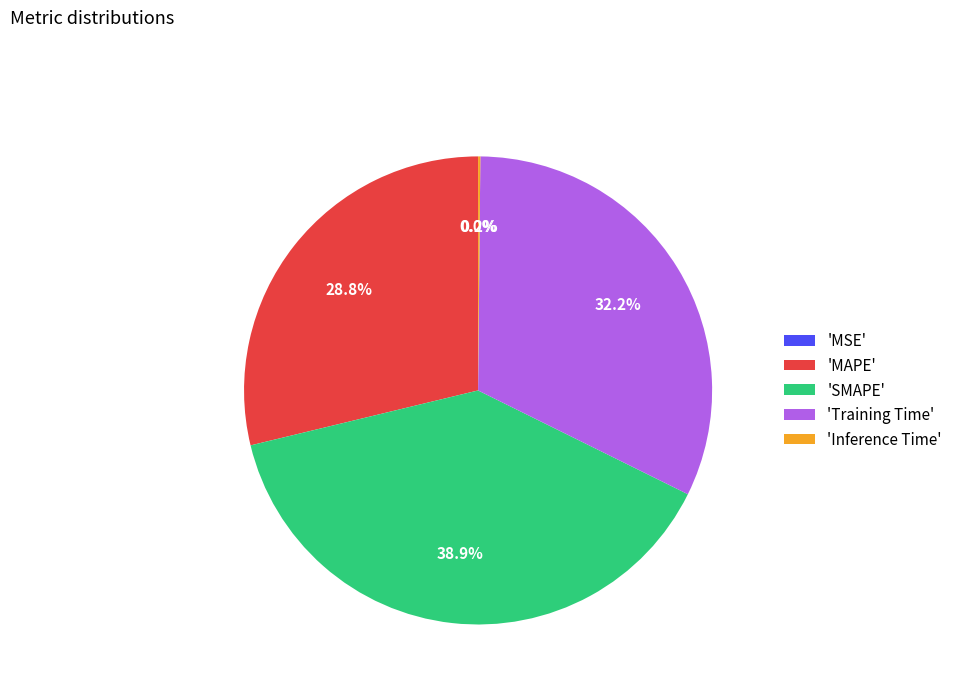

Which slice is the largest?

'SMAPE'